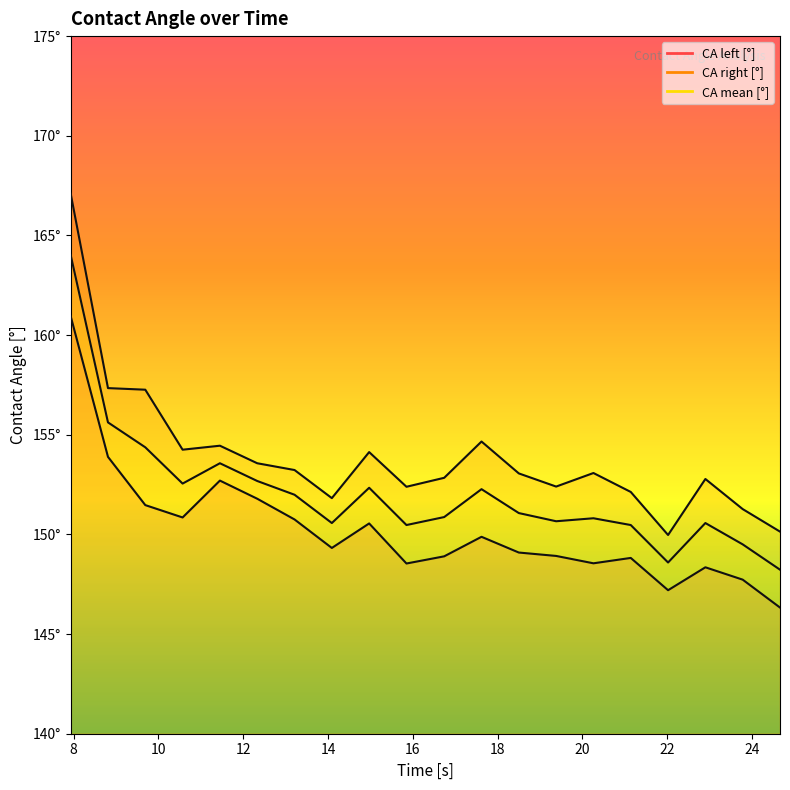

At how many categories does at least one series exceed 162?

1